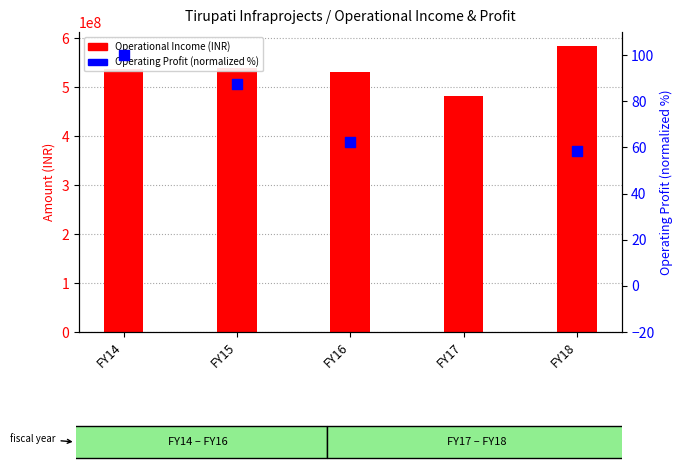

What are all the series names shown in the legend?

Operational Income, Operating Profit (norm %)